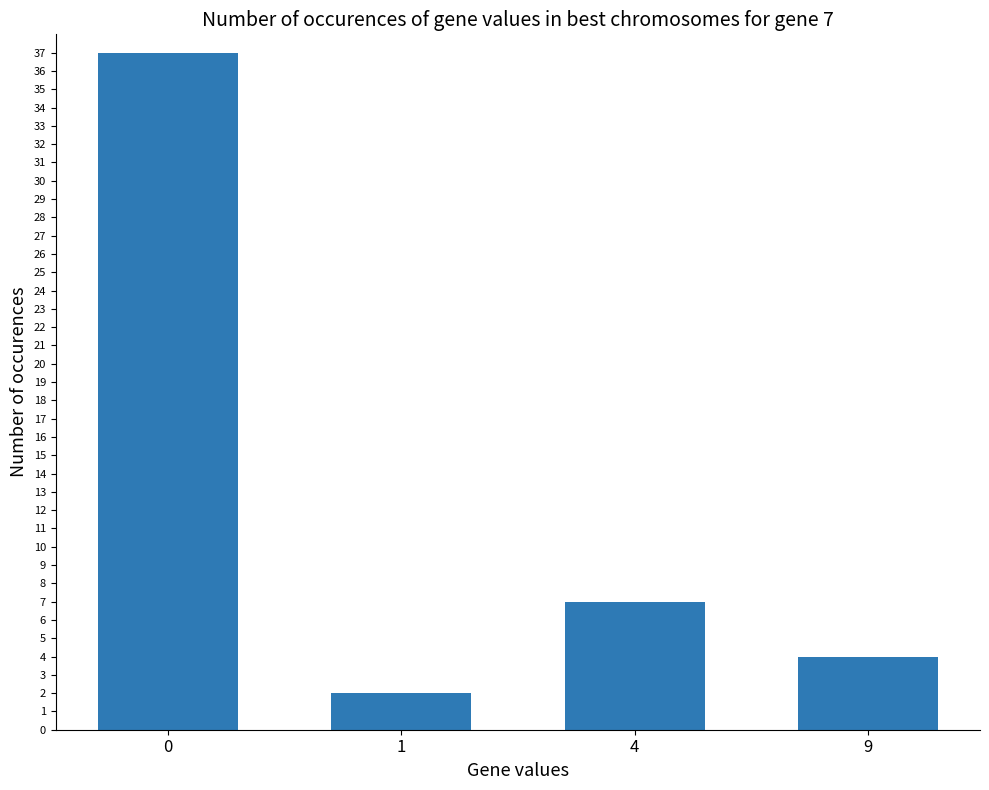

What is the difference between the maximum and minimum values?

35